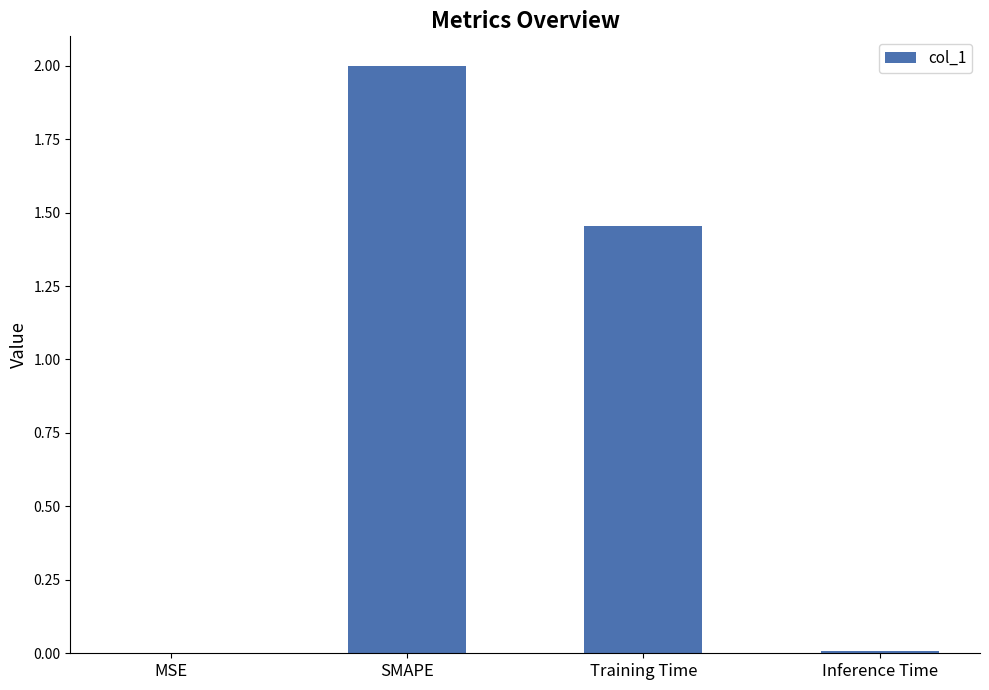

What is the average value?

0.9